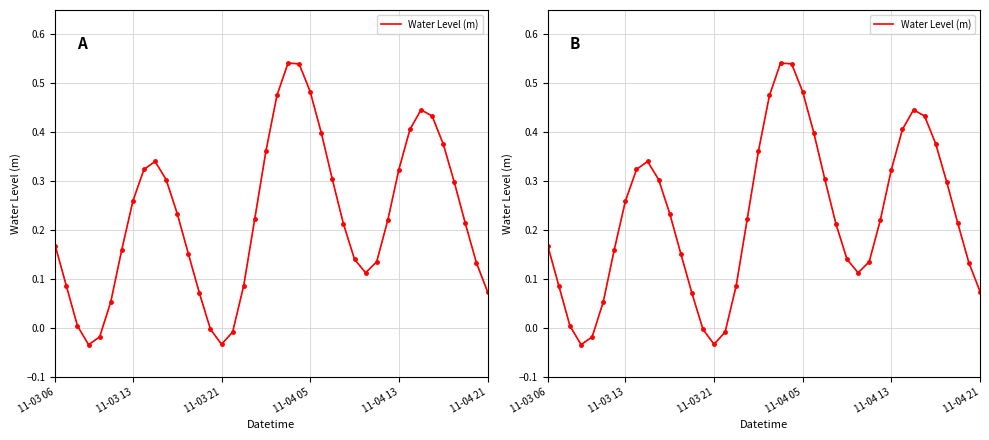

How many values are below 0?

5